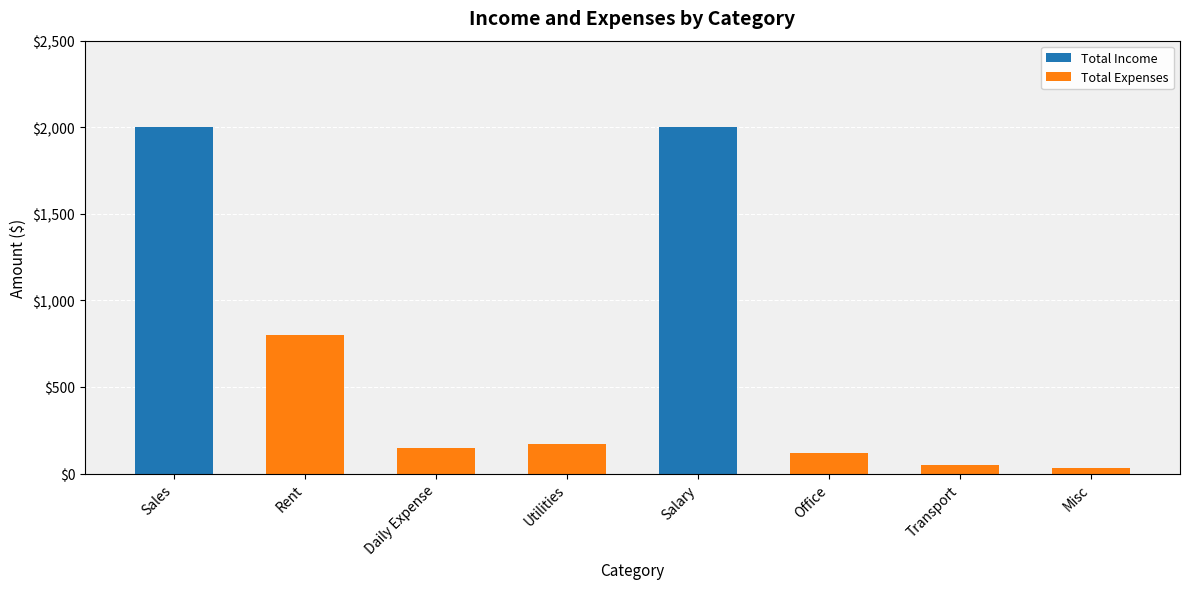

Are the bars grouped side by side (vs. stacked)?

No